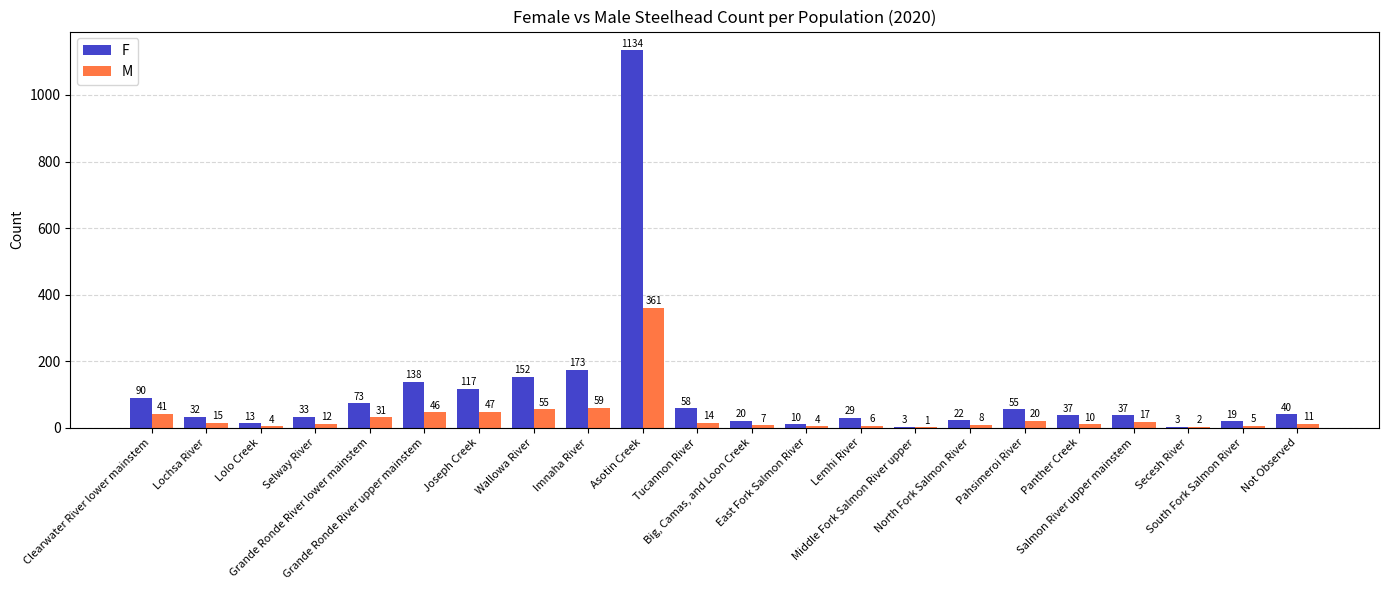

What is the sum of all F values?

2288